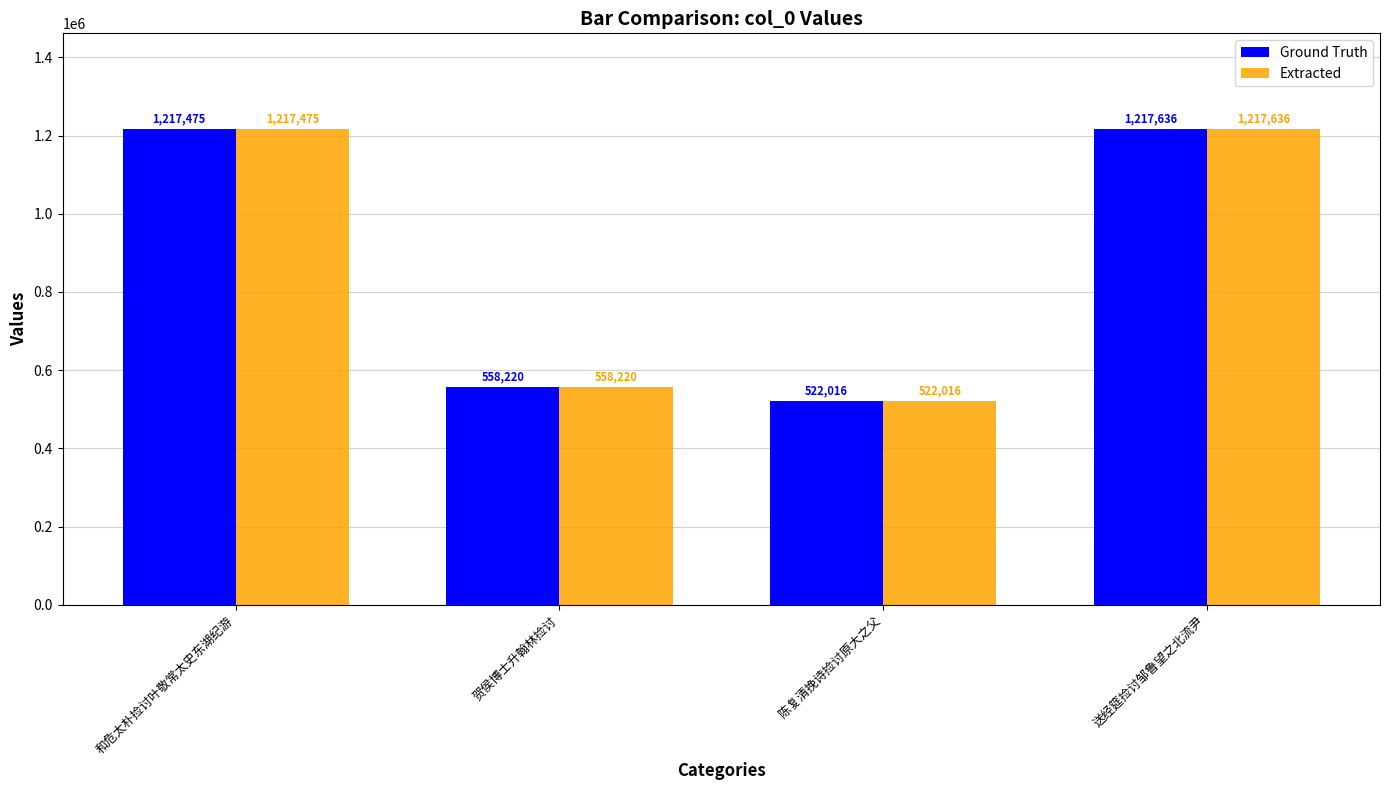

The value of Ground Truth at 送经筵捡讨邹鲁望之北流尹 is 2035942. True or false?

False